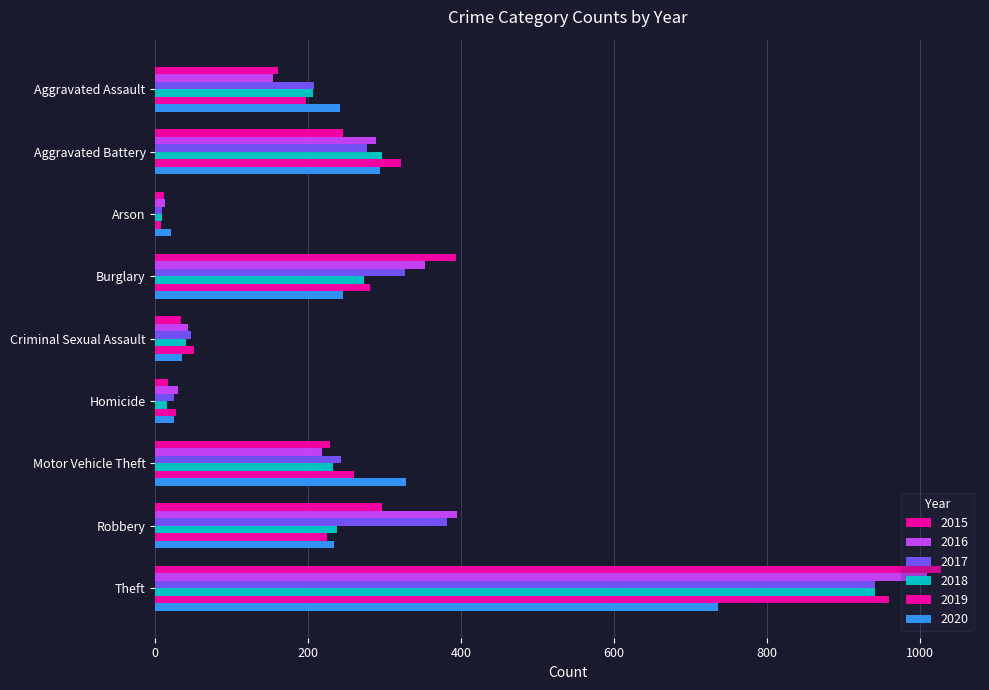

Count the number of data series in this chart.

6